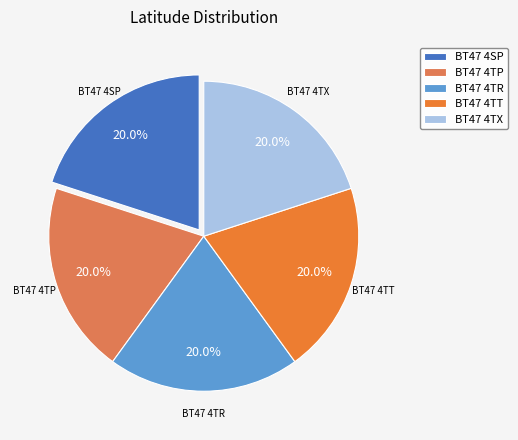

To the nearest percent, what percentage of the pie is BT47 4SP?

20%